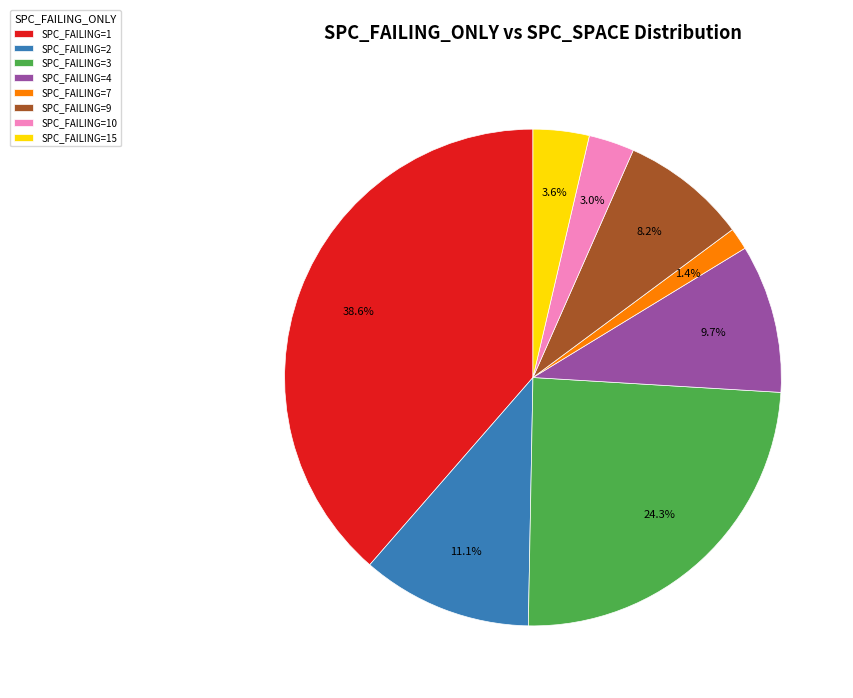

Which slice is the smallest?

SPC_FAILING=7